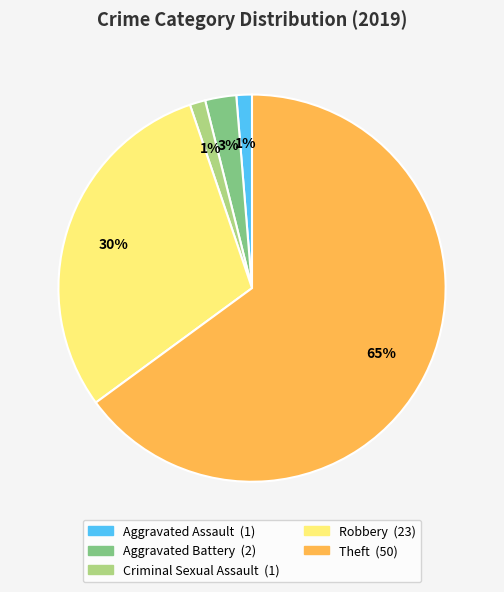

Is the sum of Robbery and Criminal Sexual Assault greater than half?

No